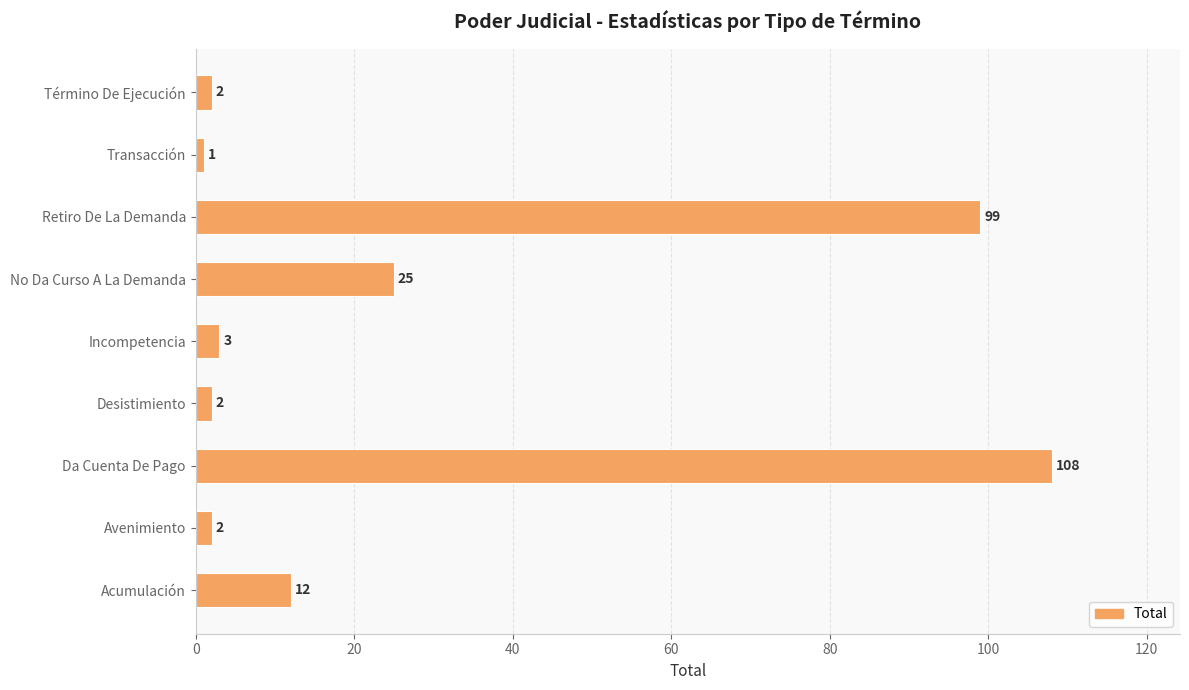

Between No Da Curso A La Demanda and Retiro De La Demanda, which is larger?

Retiro De La Demanda